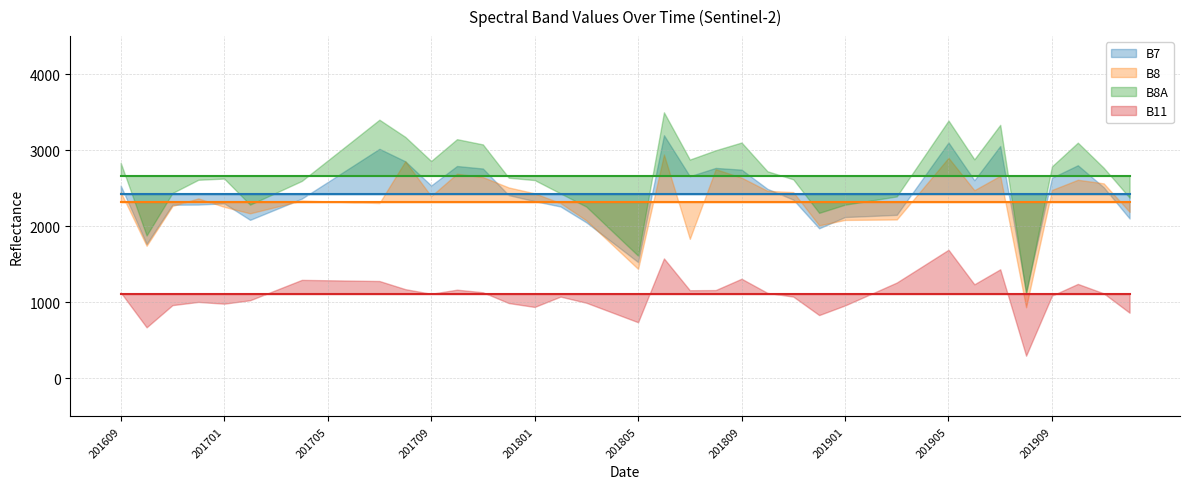

Which series has the largest total across all categories?

B8A mean